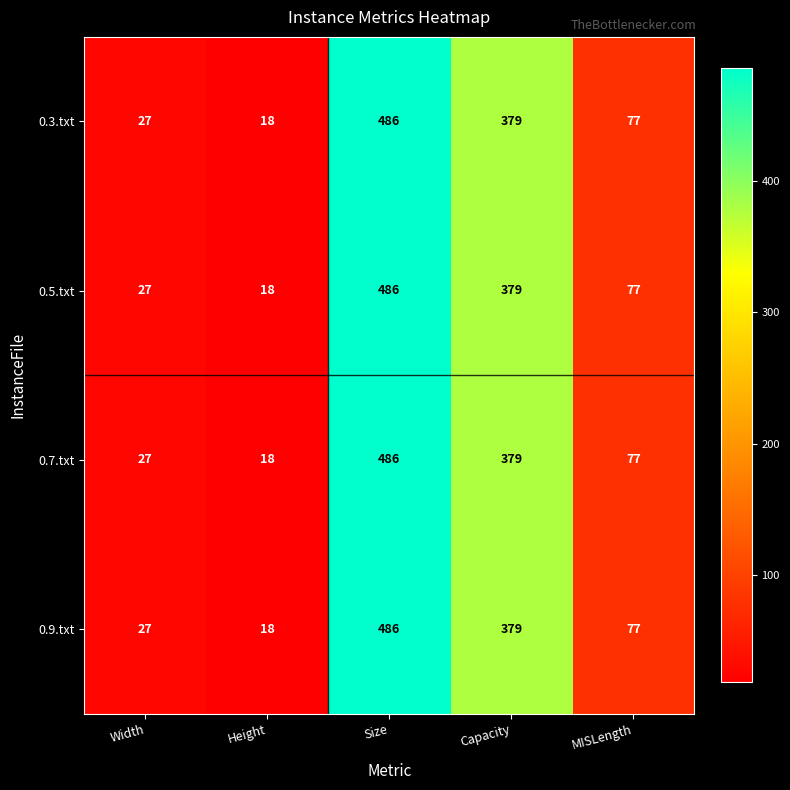

At which label does 0.5.txt first exceed 77?

Size